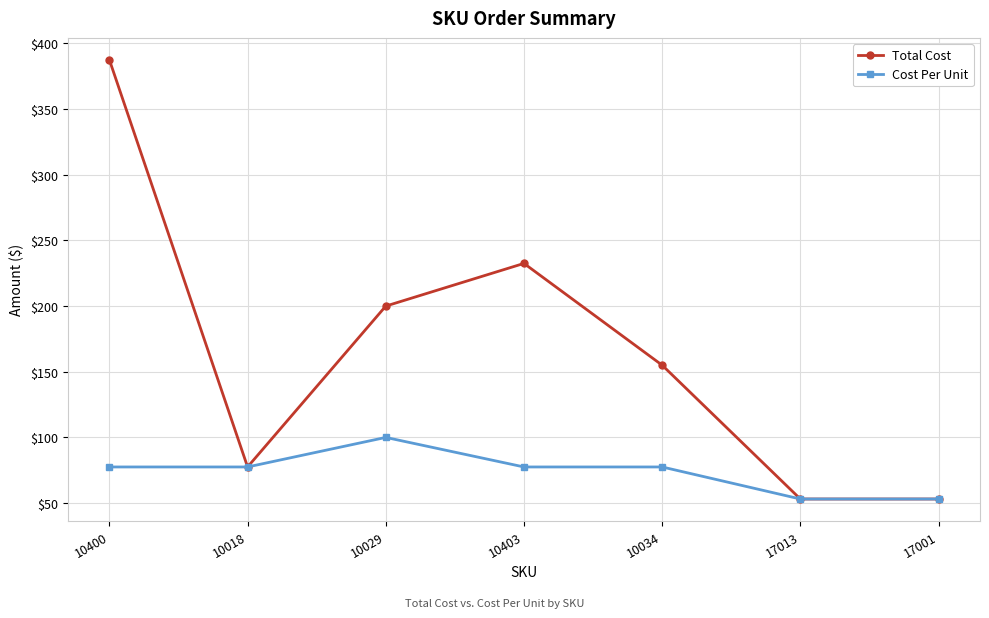

Count the number of categories in the chart.

7